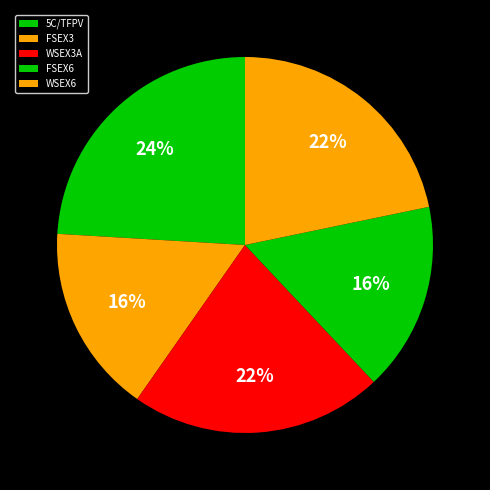

True or false: WSEX3A accounts for 22% of the total.

True